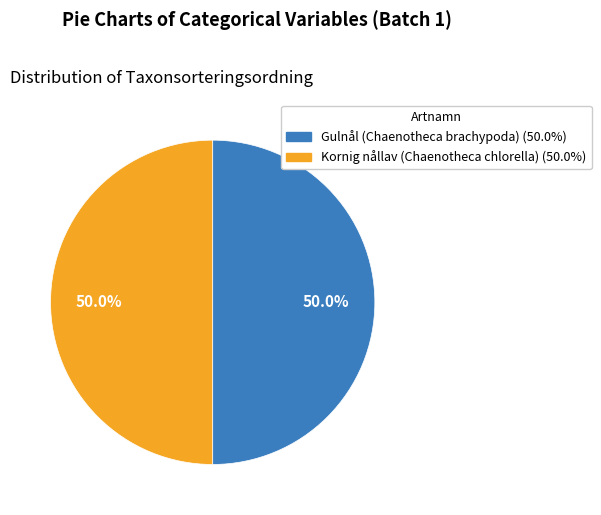

The Gulnål (Chaenotheca brachypoda) slice represents 36% of the pie. True or false?

False